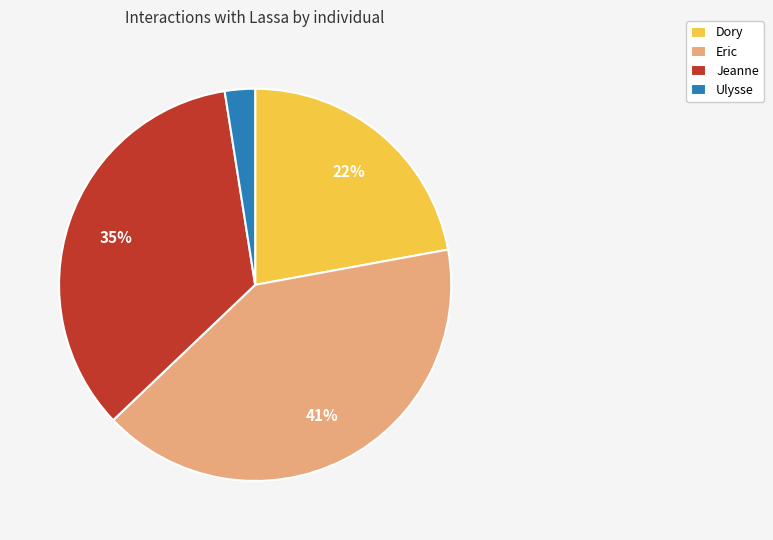

How many slices are in this pie chart?

4